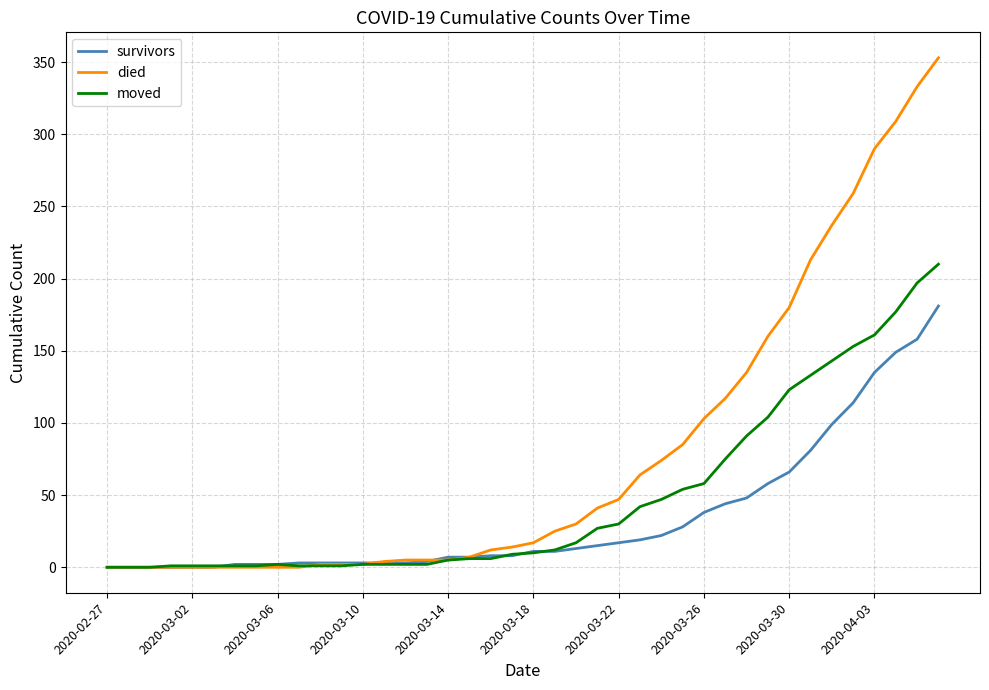

Which series ends up on top after the final intersection of died and moved?

died